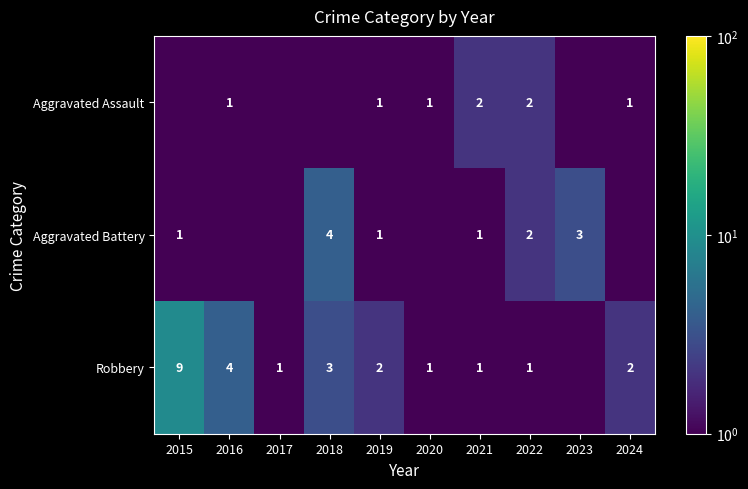

The value of Robbery at 2017 is 1.0. True or false?

True